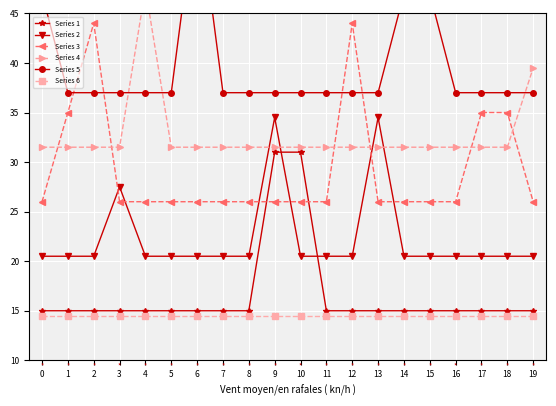

What is the value of the Series 4 point at the 11th from the left?

31.5